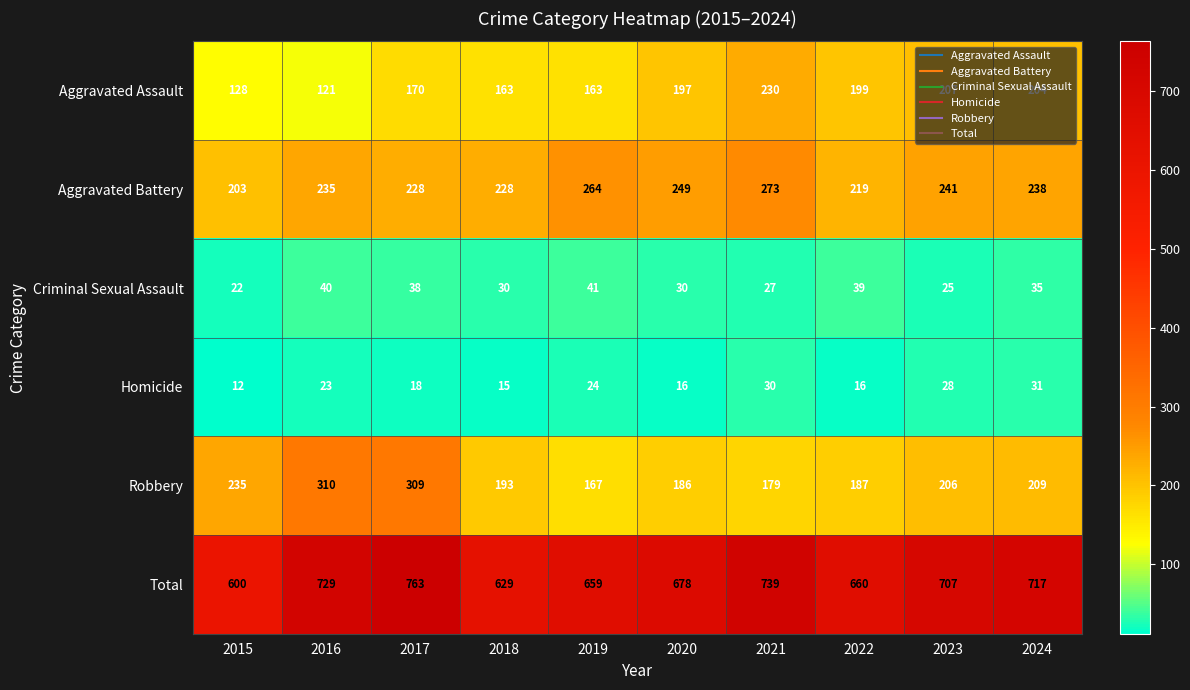

What is the total value across all series at 2015?

1200